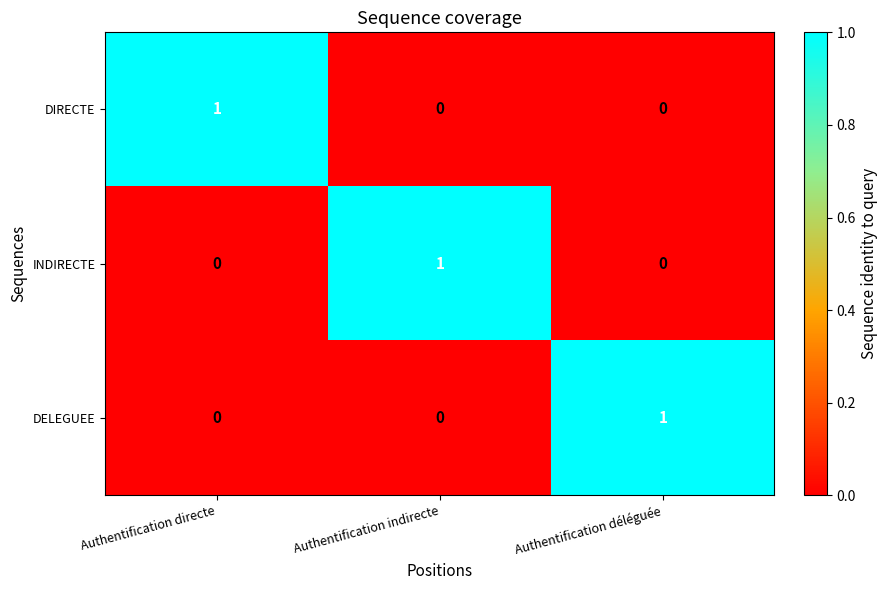

The value of INDIRECTE at Authentification indirecte is 0. True or false?

False